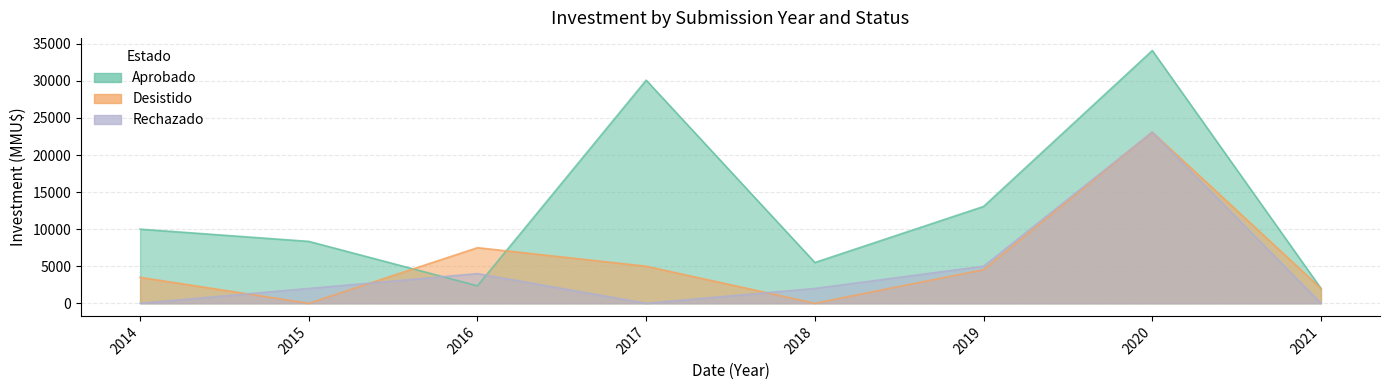

What are all the series names shown in the legend?

Aprobado, Desistido, Rechazado